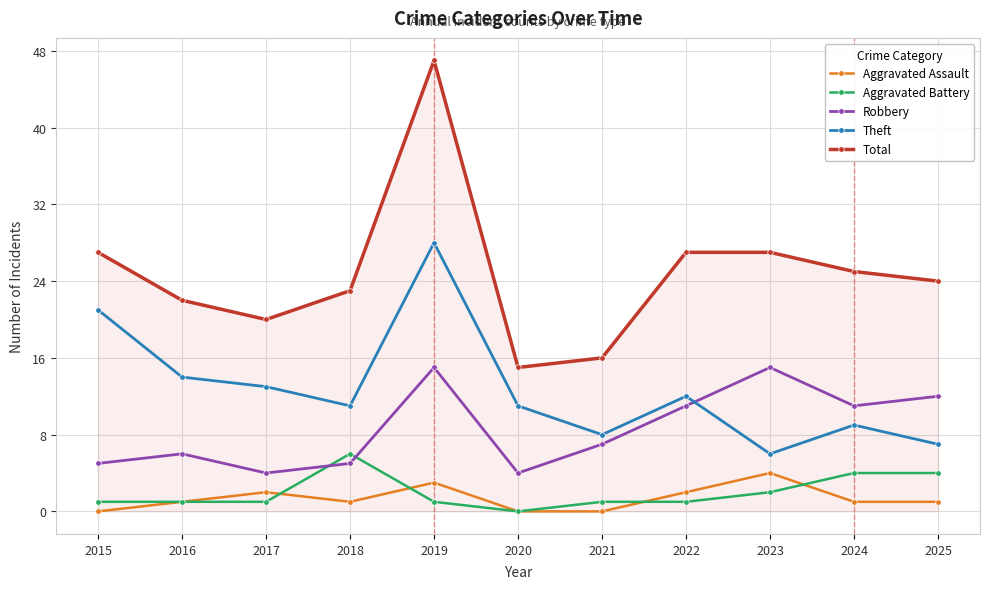

Does the chart display data point markers on the line(s)?

Yes